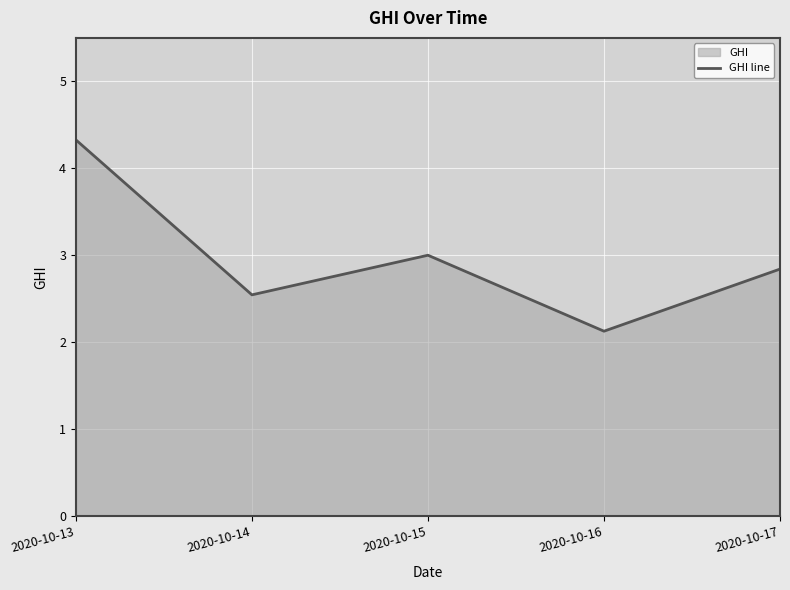

What is the difference between the values at 2020-10-13 and 2020-10-16?

2.2